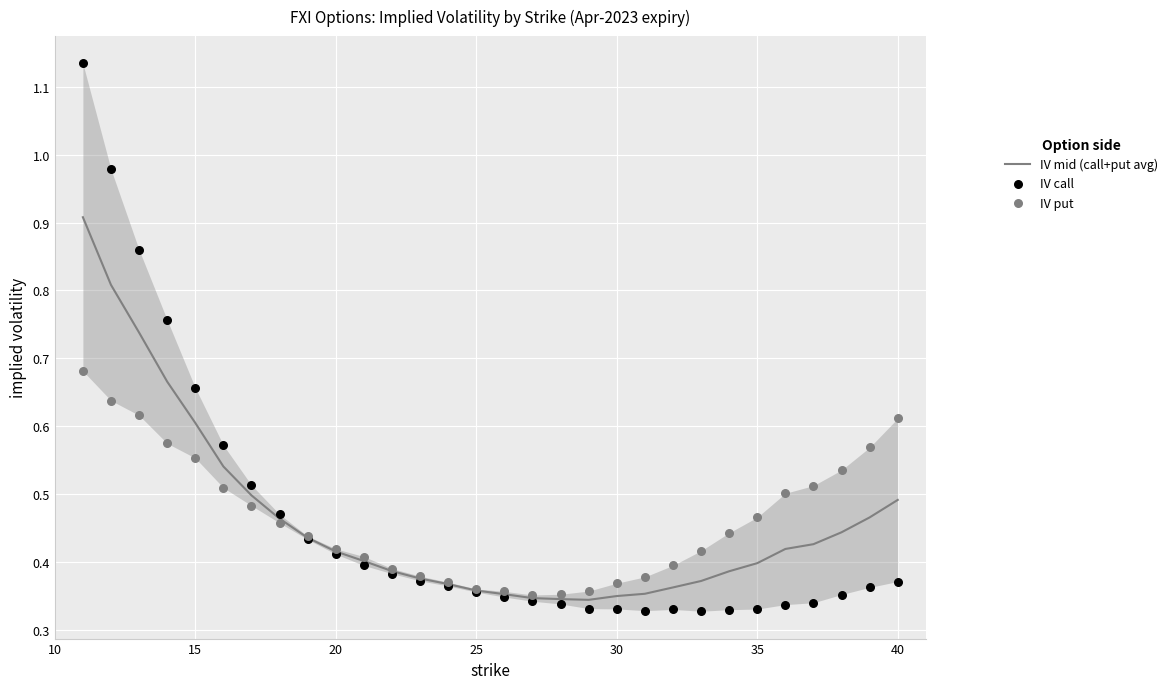

What are all the series names shown in the legend?

IV mid (call+put avg), IV call, IV put